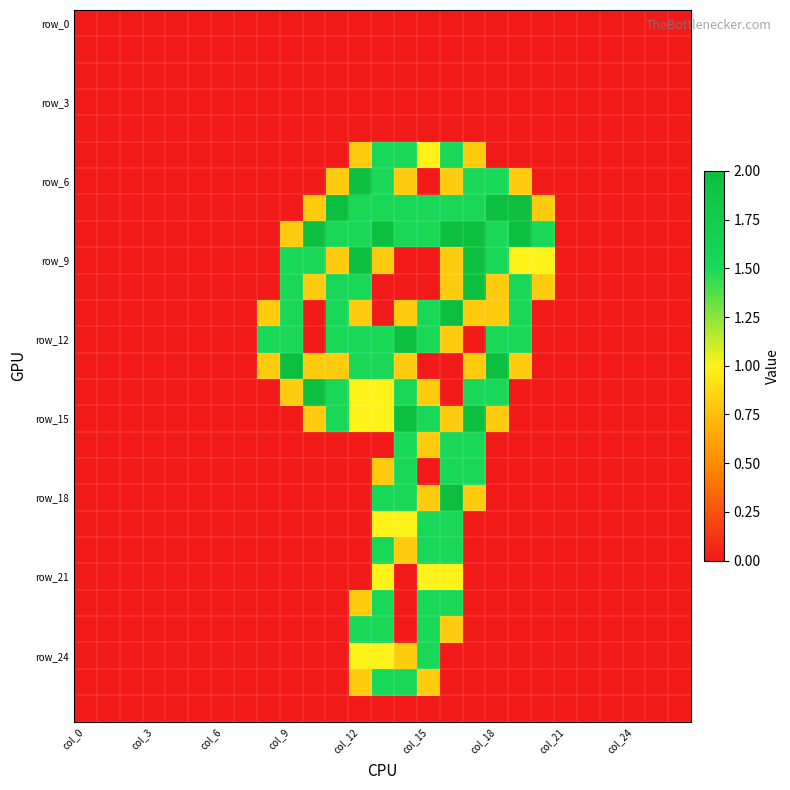

At how many categories does at least one series exceed 0?

13